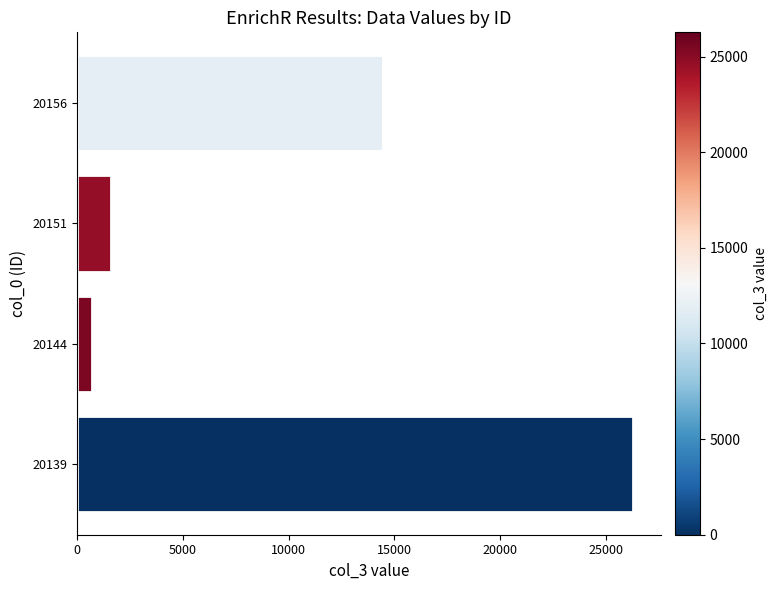

What is the difference between the maximum and second lowest values?

24694